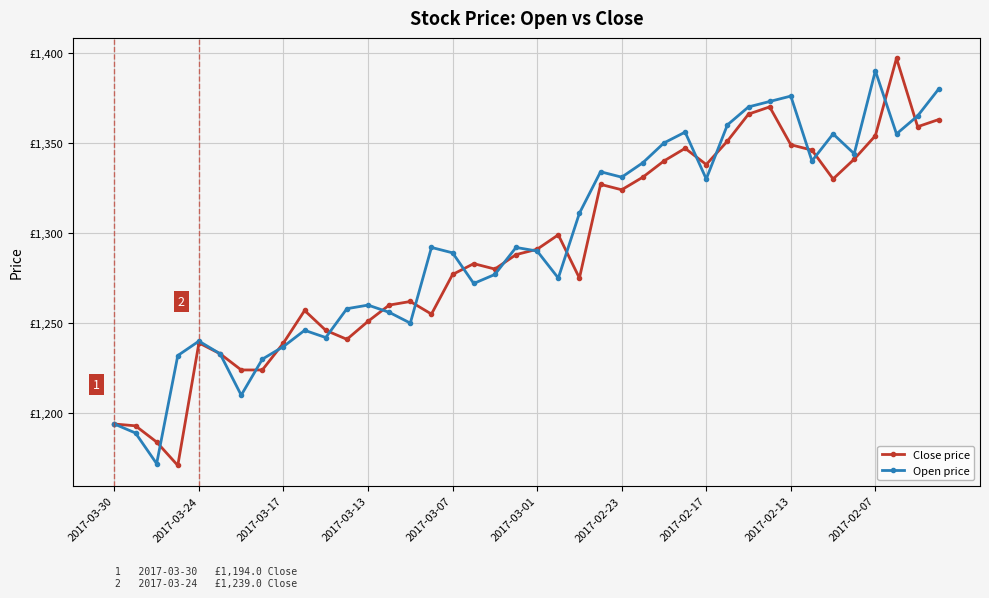

True or false: Close price and Open price cross at least once.

True